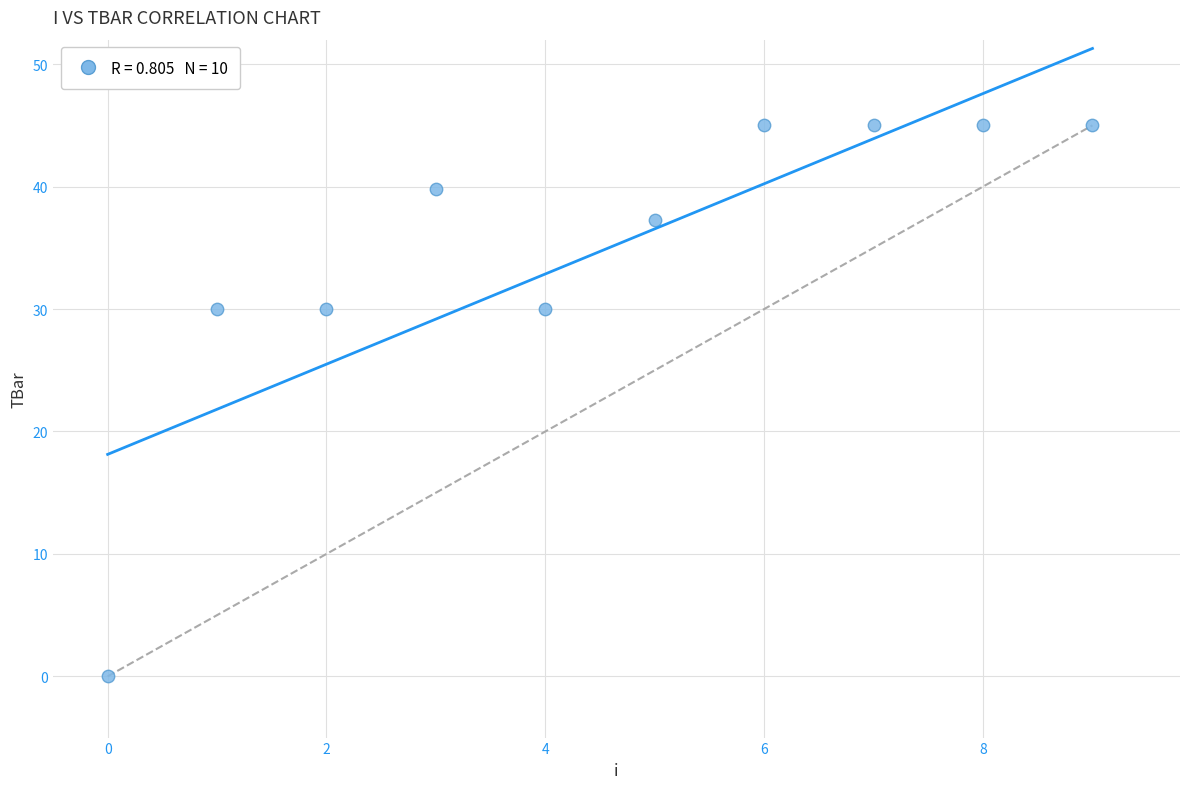

What is the average Y value?

34.7